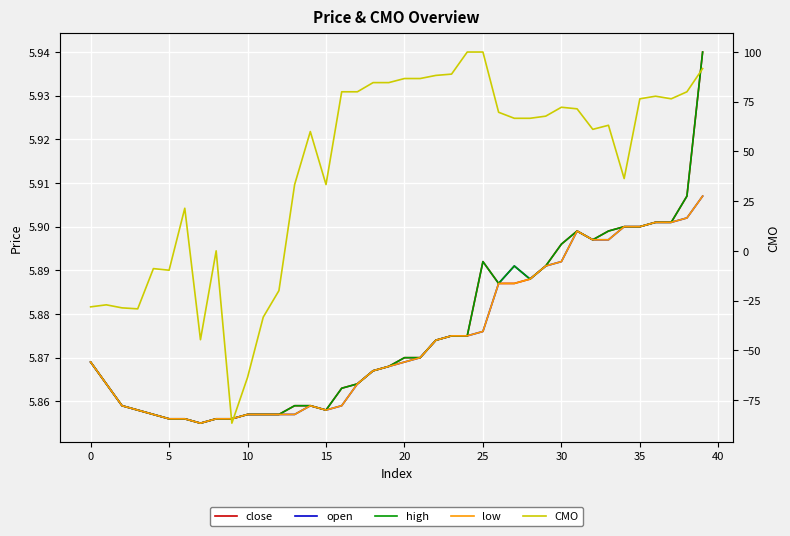

In CMO, how many points are lower than both neighbors (excluding endpoints)?

8